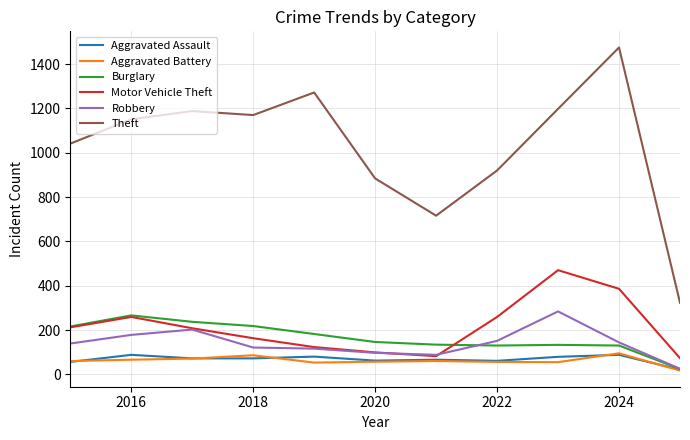

Which series has the largest total across all categories?

Theft